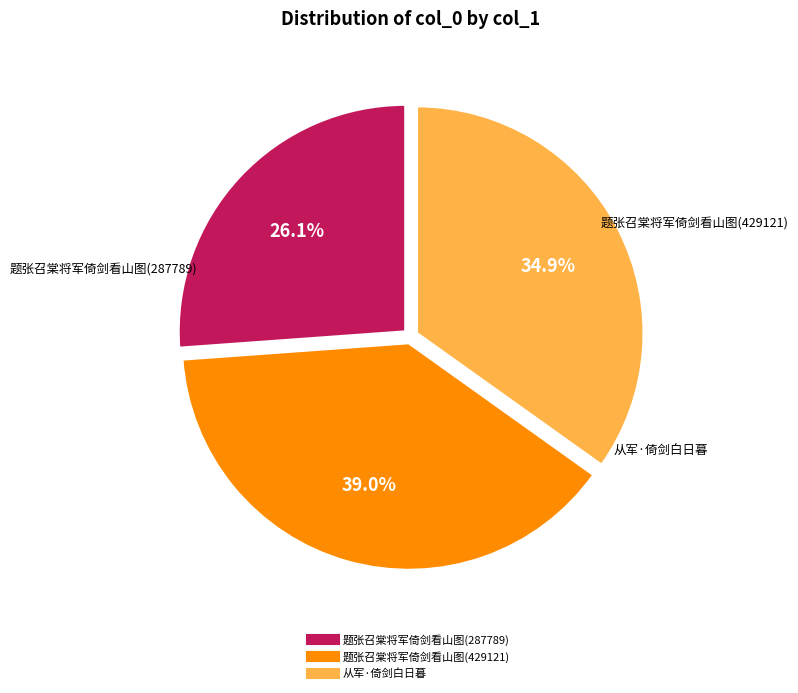

Approximately how many times larger is the value at 题张召棠将军倚剑看山图(429121) compared to 从军·倚剑白日暮?

1.1